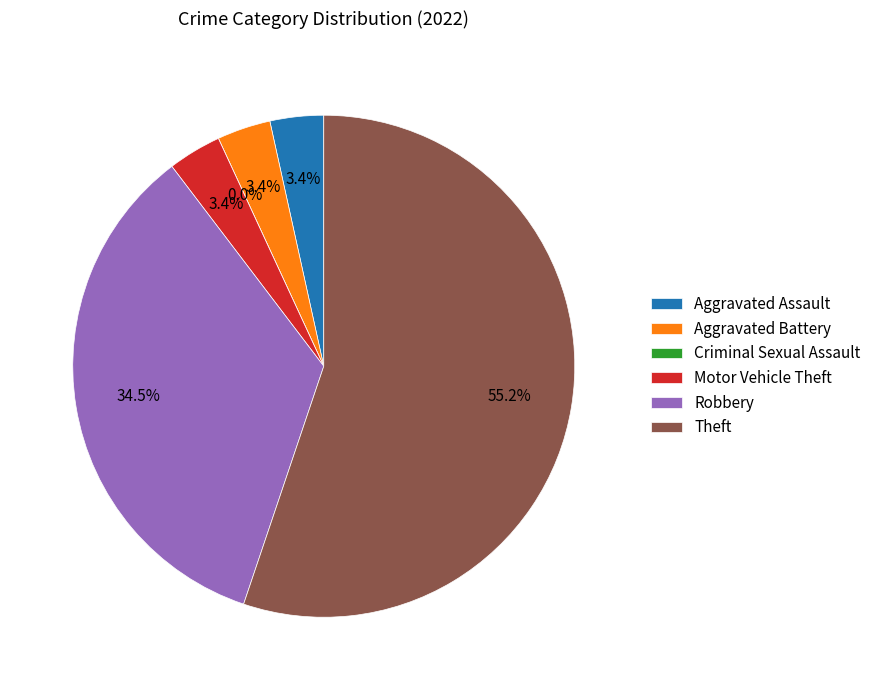

Approximately how many times larger is the value at Motor Vehicle Theft compared to Theft?

0.1